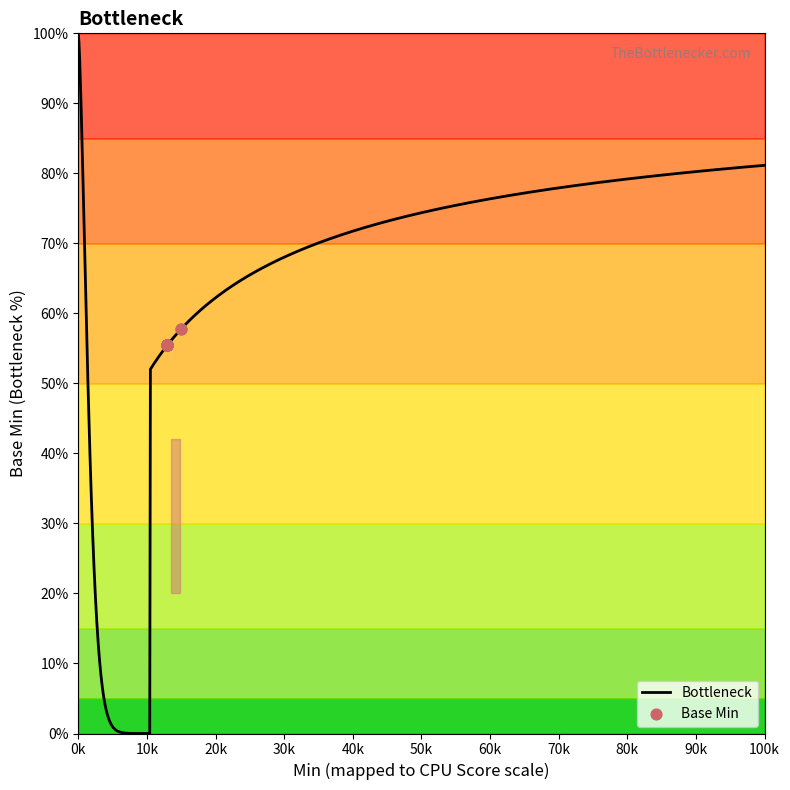

Approximately how many times larger is the value at 0 compared to 0?

1.0